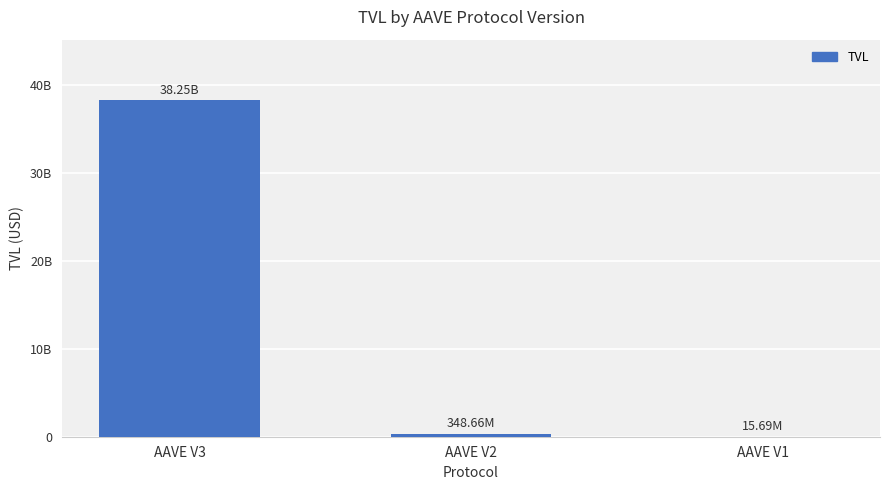

Rank the categories by value from lowest to highest.

AAVE V1, AAVE V2, AAVE V3